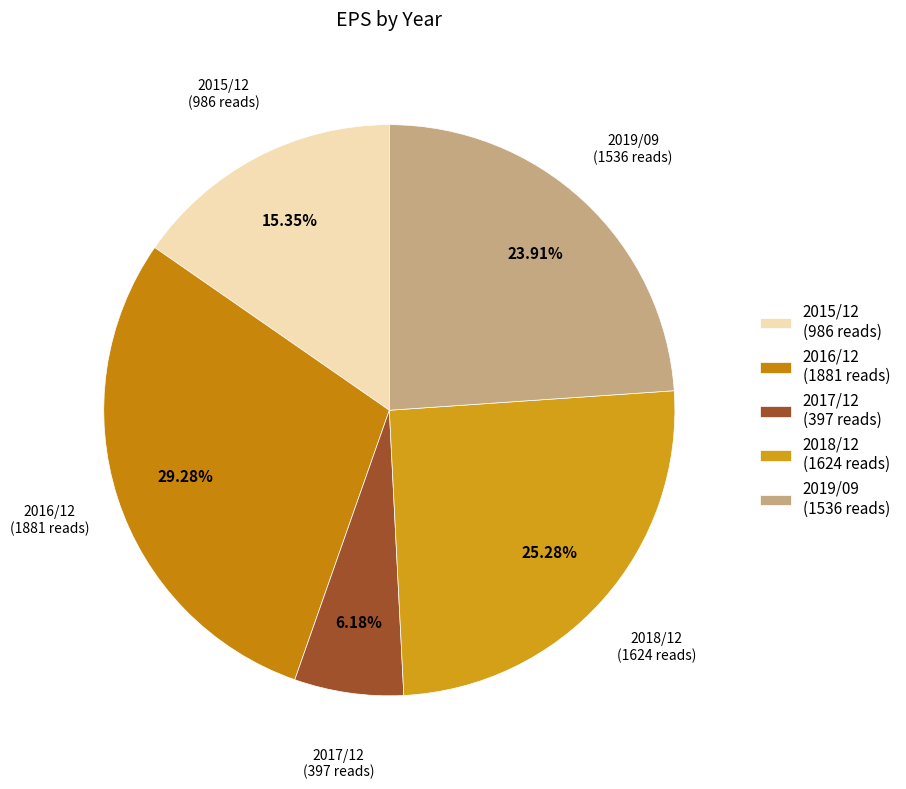

To the nearest percent, what is the average slice percentage?

20%